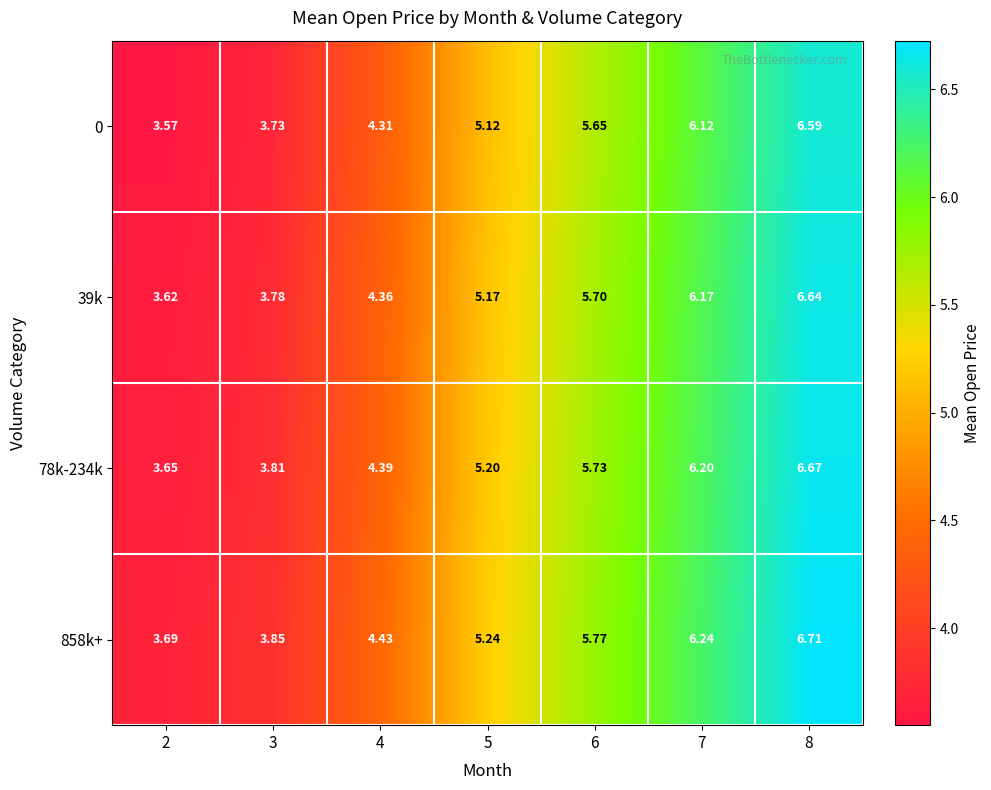

Is the value of 39k at 3 greater than the value of 0 at 6?

No